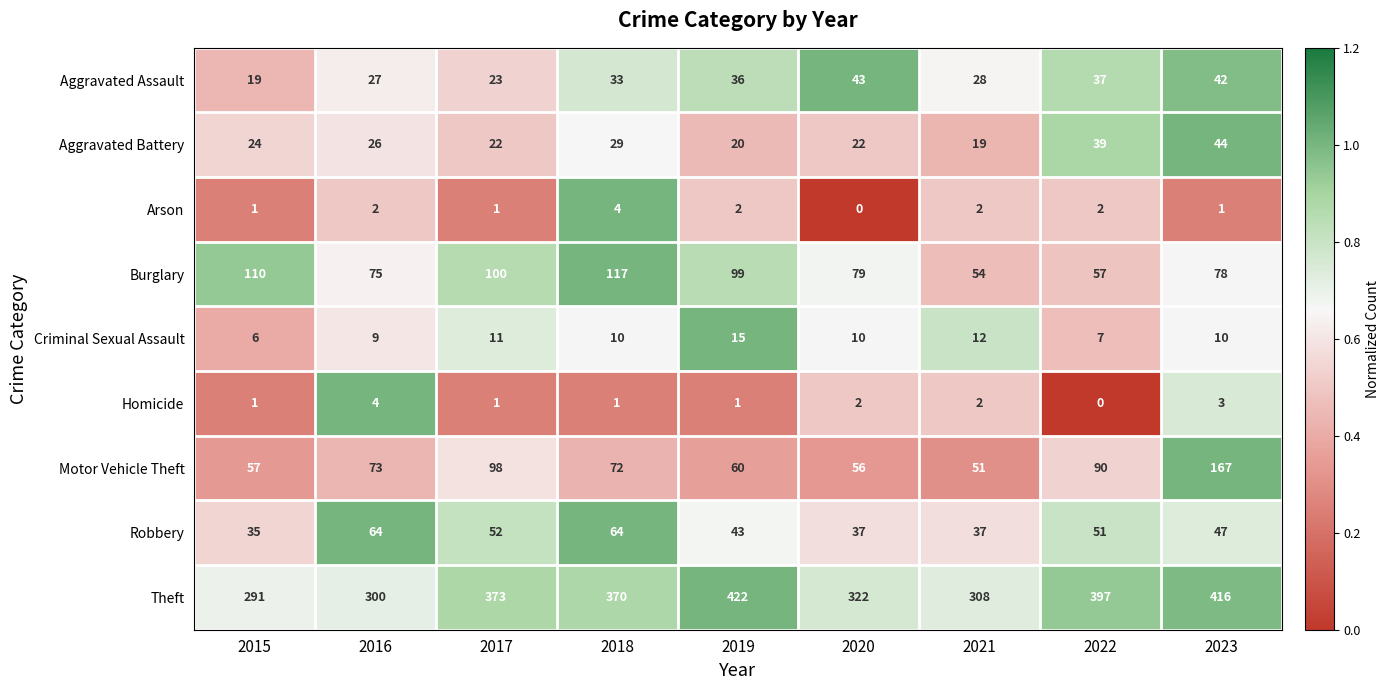

Is it true that Aggravated Battery equals 19 at 2021?

True